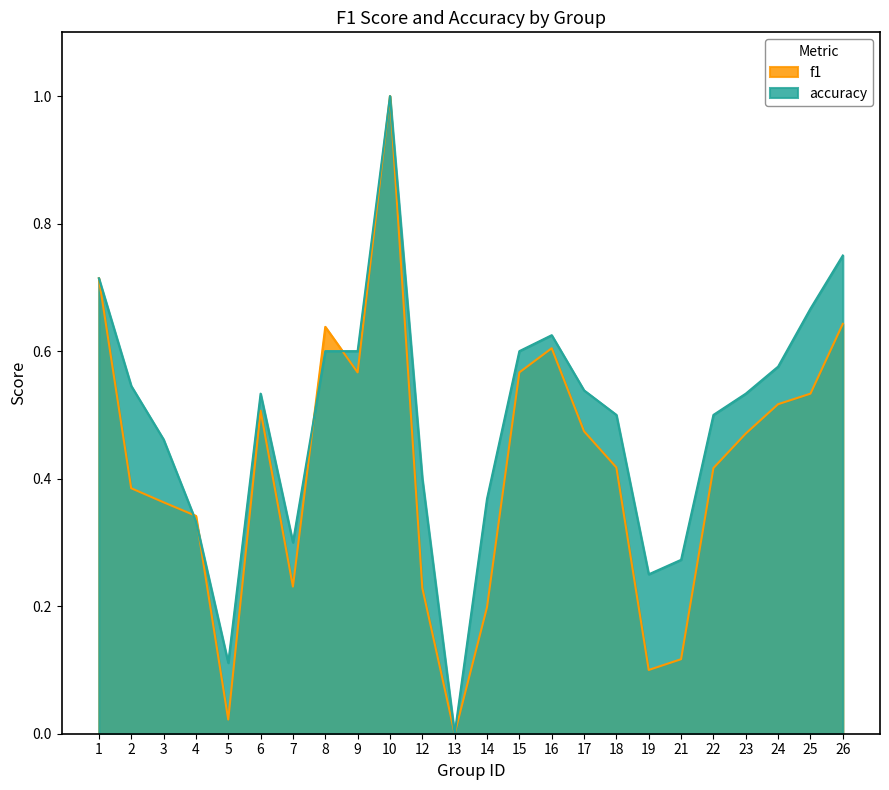

Count the accuracy values in the range 0 to 1.

24